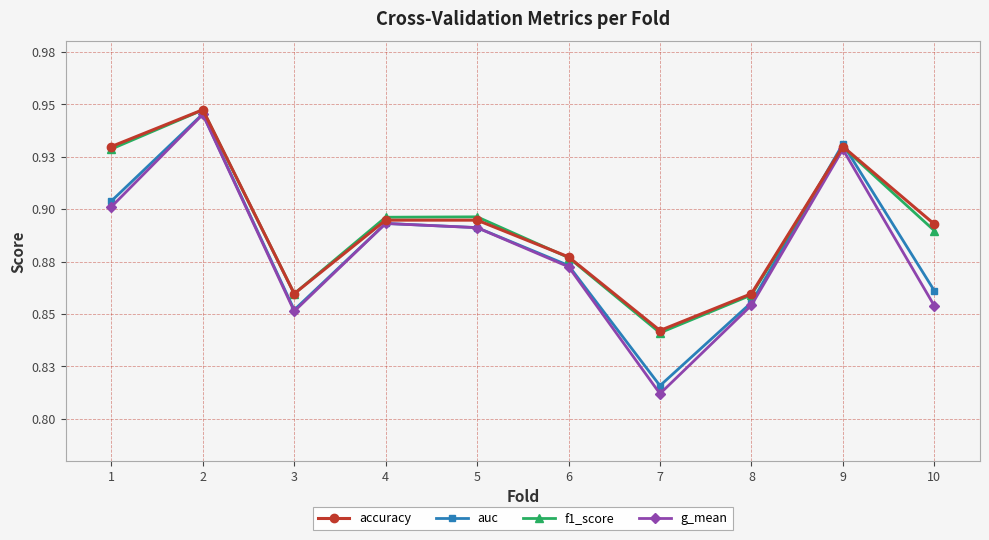

Count the accuracy values in the range 0 to 1.

10